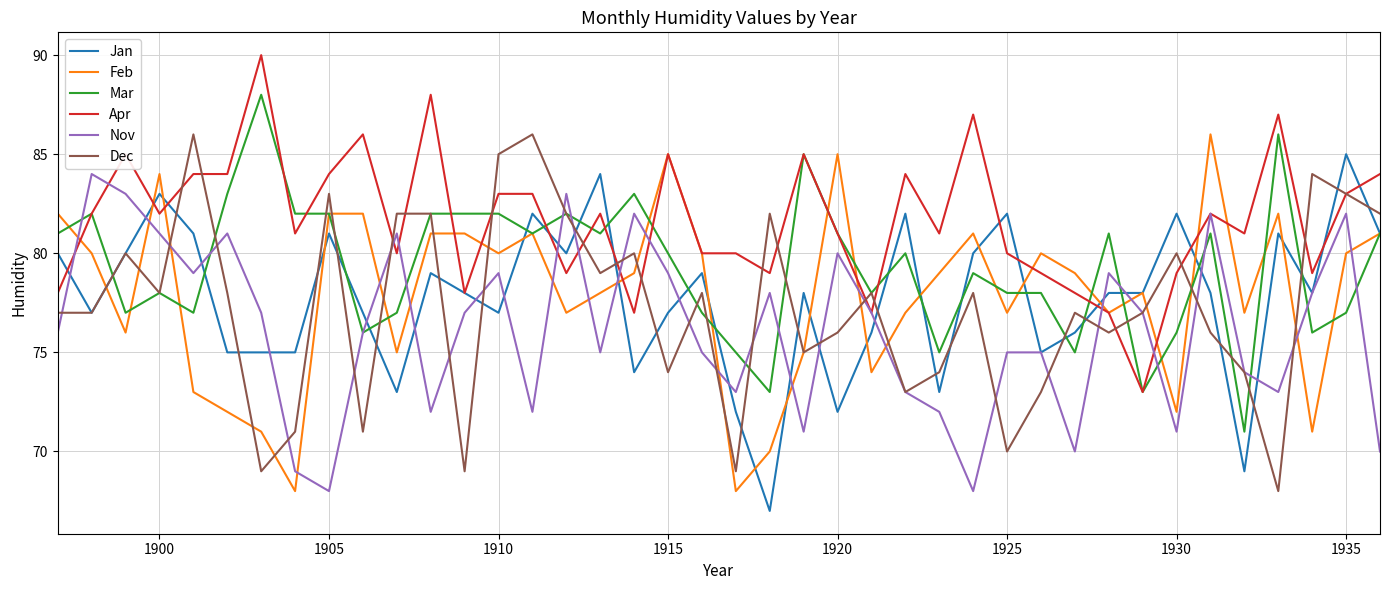

Which series has the largest total across all categories?

Apr